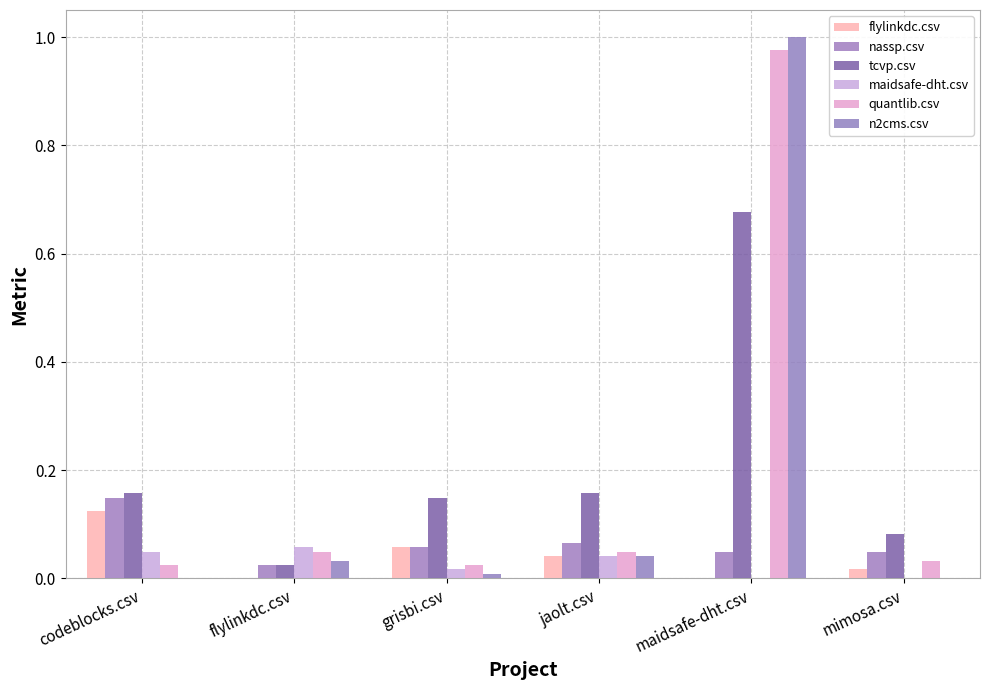

Does the chart contain stacked bars?

No